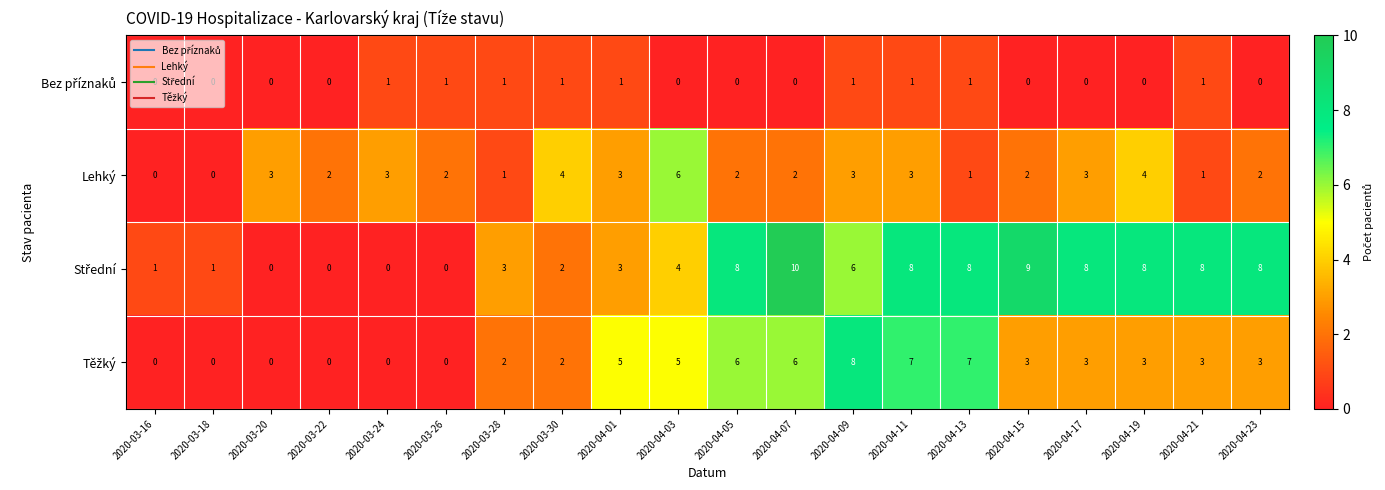

What is the total value across all series at 2020-04-19?

15